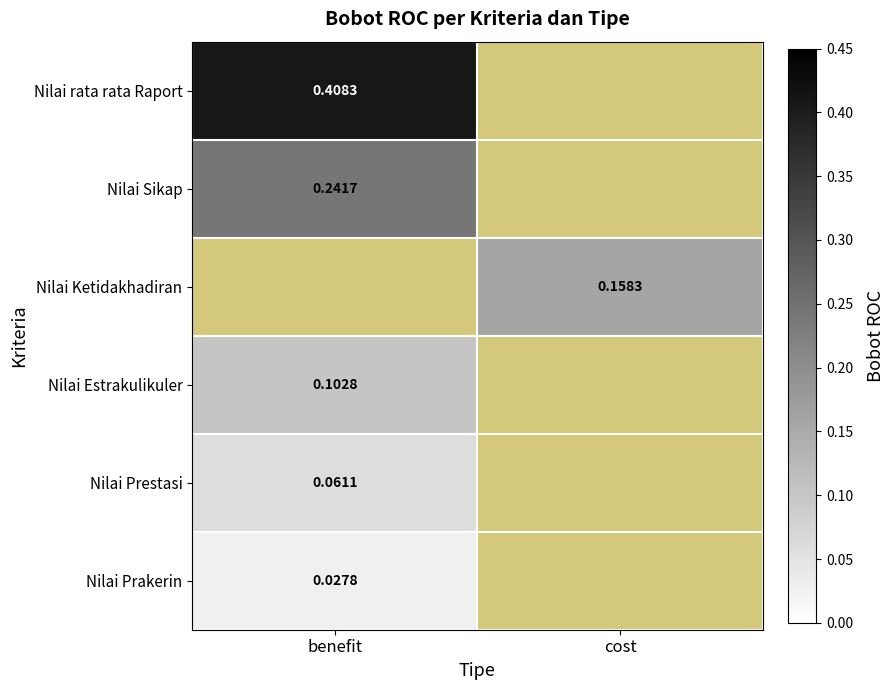

The value of Nilai Estrakulikuler at benefit is 0.1. True or false?

True